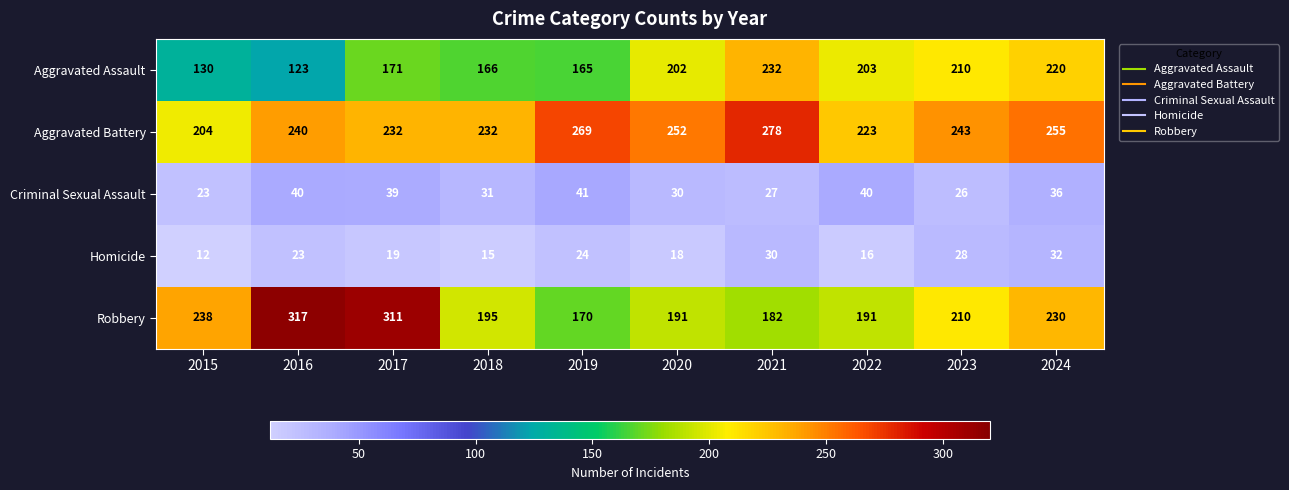

What is the sum of all Robbery values?

2235